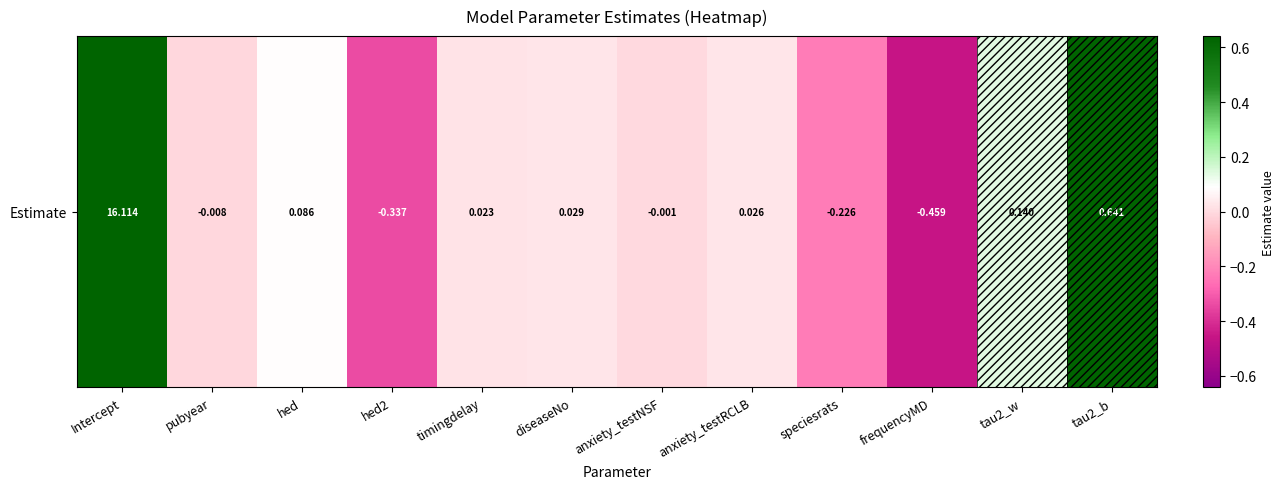

Where is the data nearest to the value 7?

tau2_b